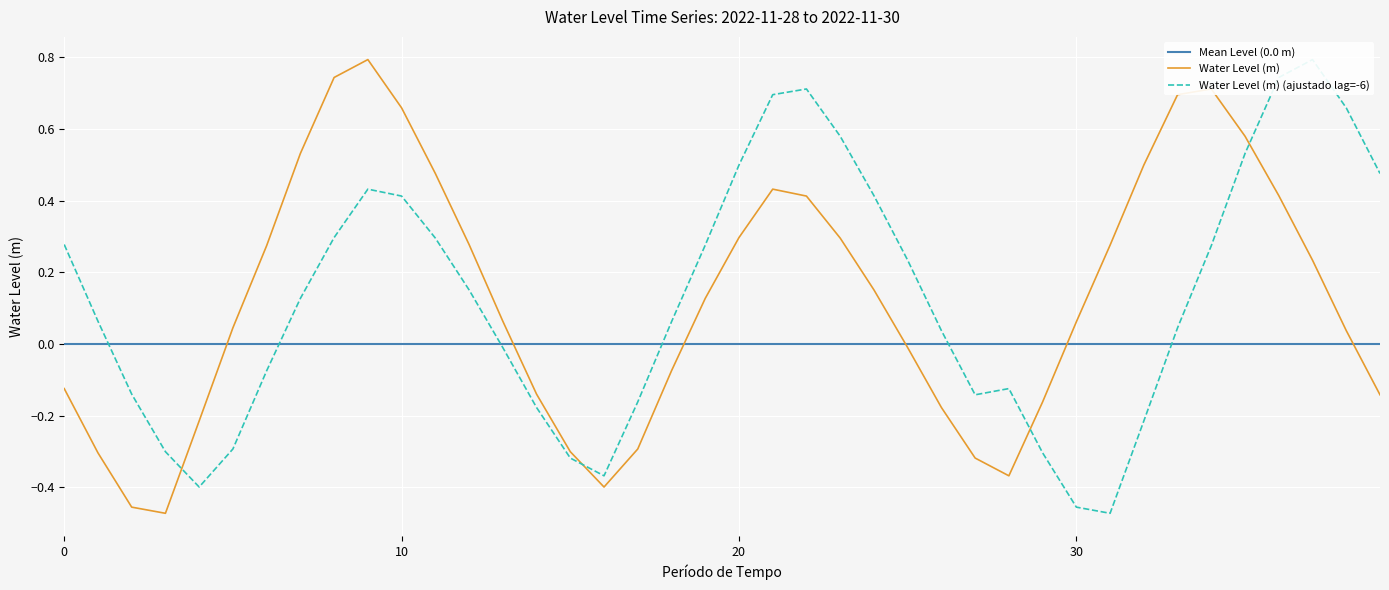

At which label does Water Level (m) (ajustado lag=-6) reach its minimum?

31